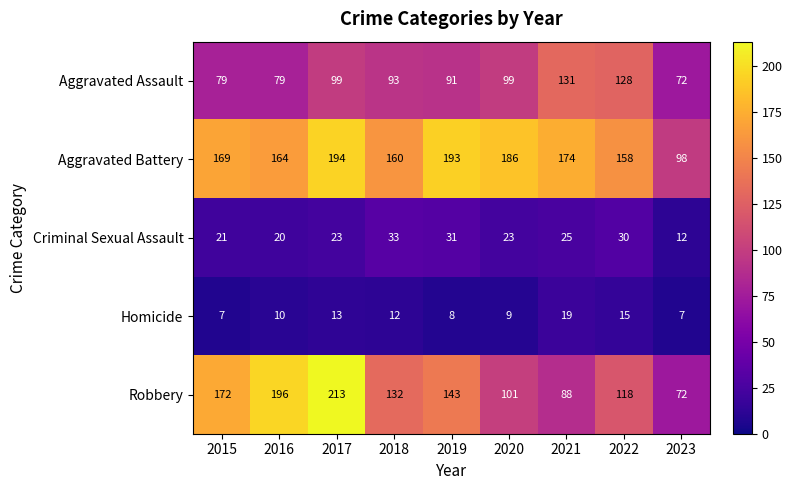

What is the difference between the maximum and minimum values in the Aggravated Assault series?

59